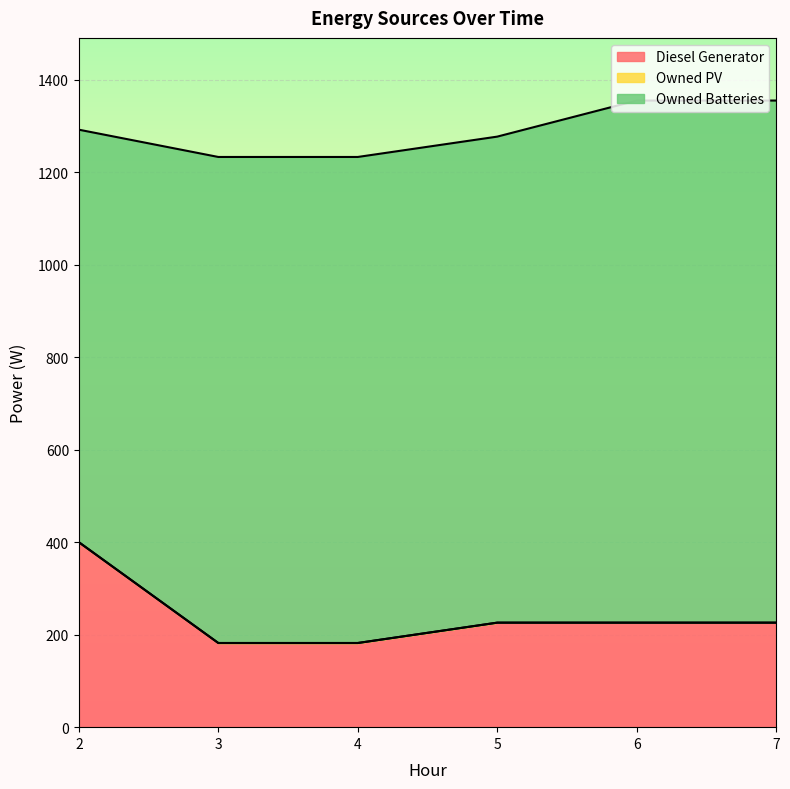

Reading left to right, list all the values displayed in this chart.

Diesel Generator: 400.0	182.0	182.0	226.0	226.0	226.0
Owned PV: 0.0	0.0	0.0	0.0	0.0	0.0
Owned Batteries: 892.0	1051.0	1051.0	1051.0	1129.0	1129.0